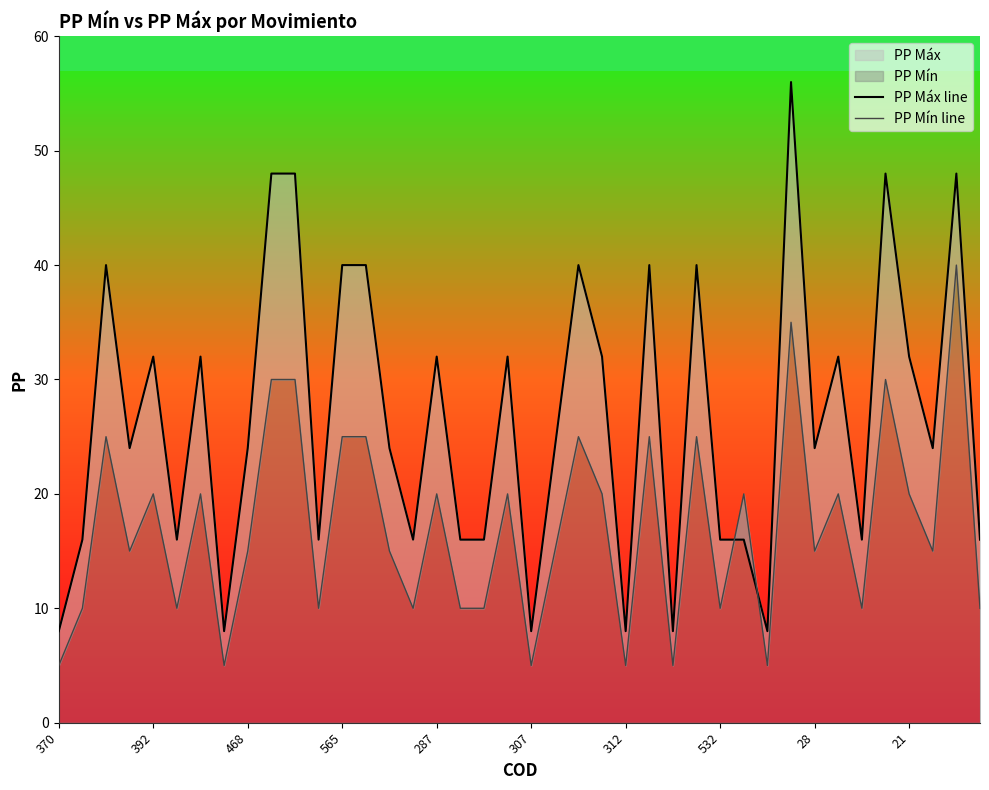

Which category has the highest value in the PP Mín line series?

38